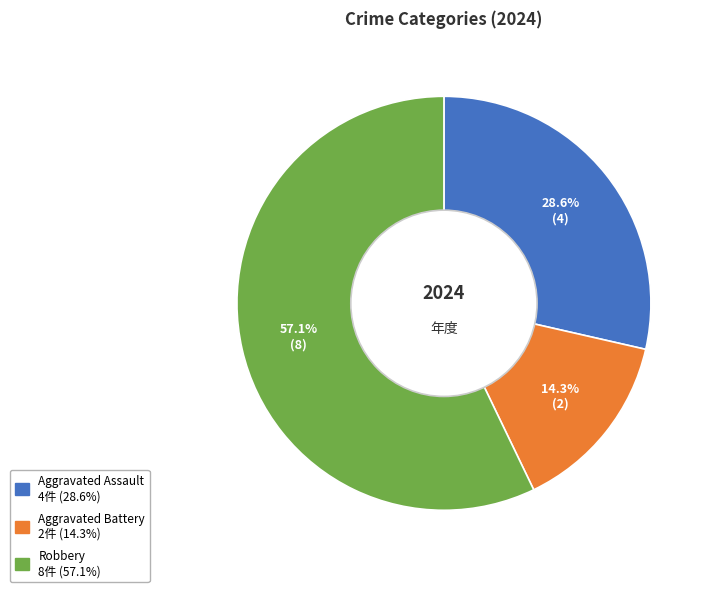

What portion of the pie excludes Robbery?

42.9%